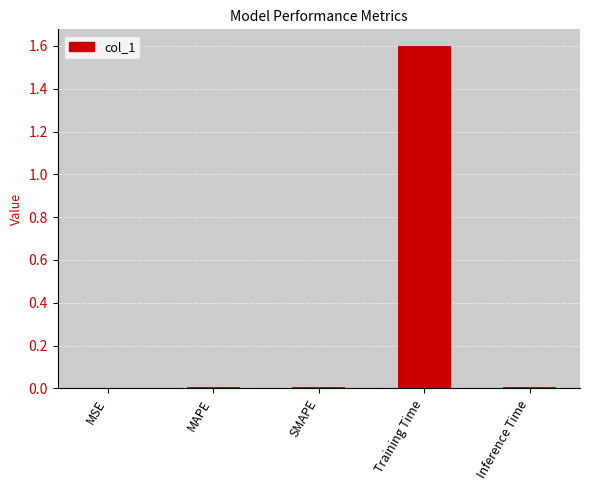

What is the sum of all values?

1.6